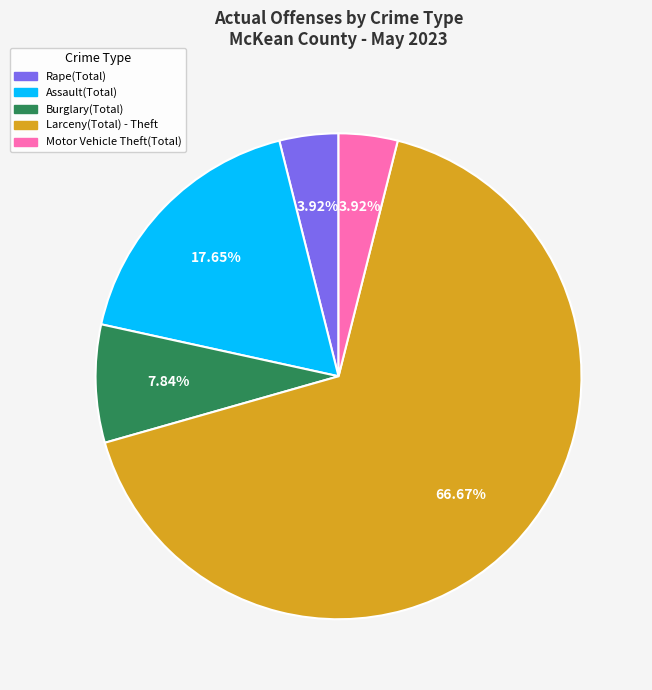

What is the largest slice in the pie chart?

Larceny(Total) - Theft